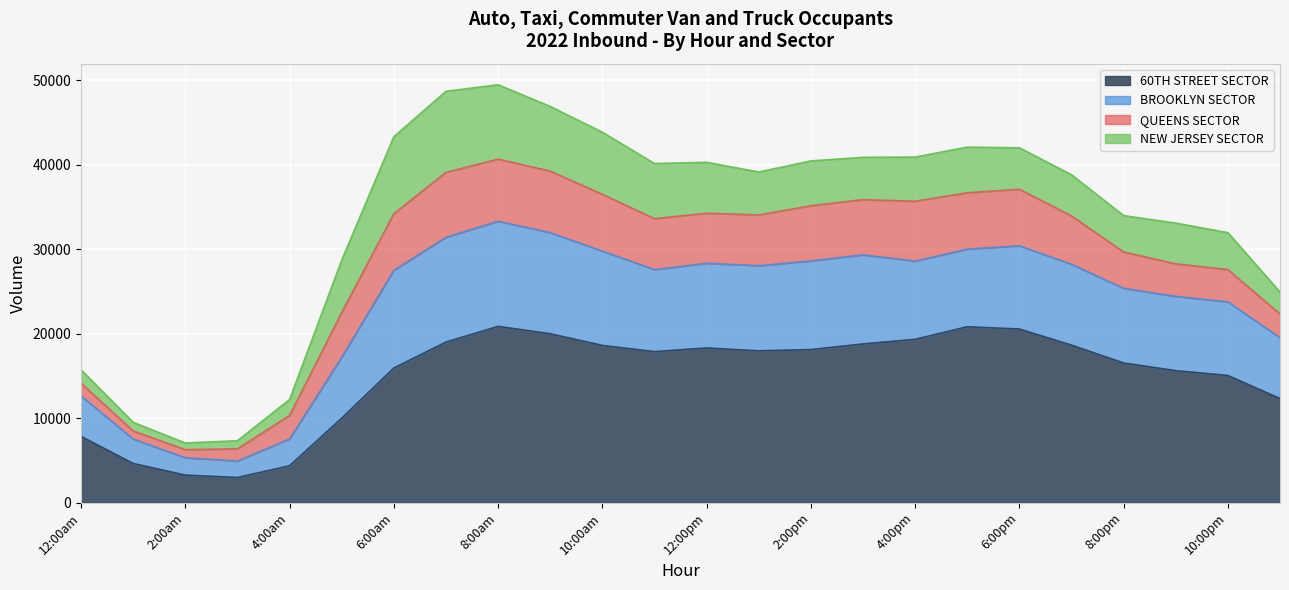

True or false: 60TH STREET SECTOR and BROOKLYN SECTOR intersect in this chart.

False